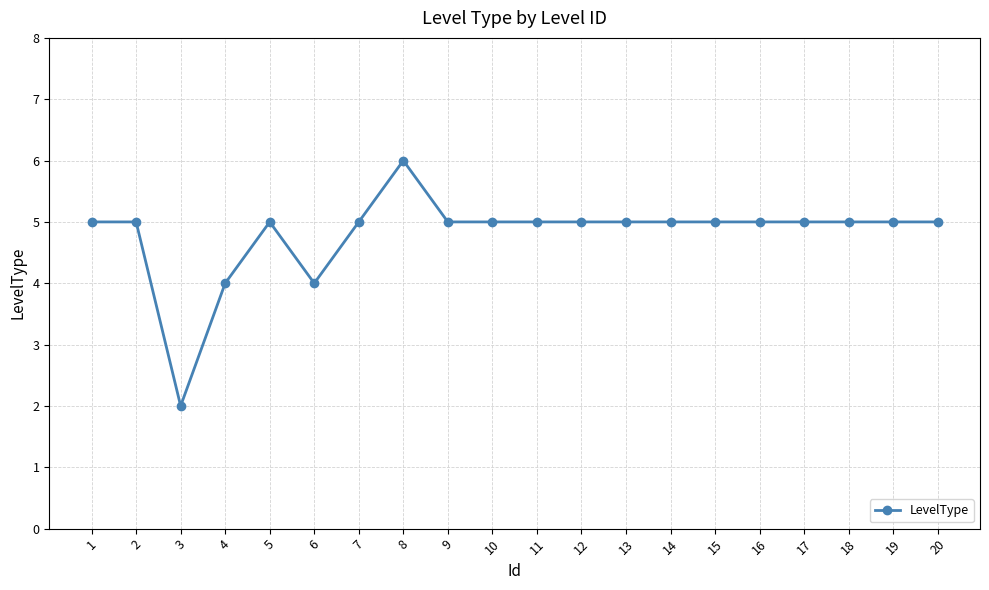

What is the average value?

5